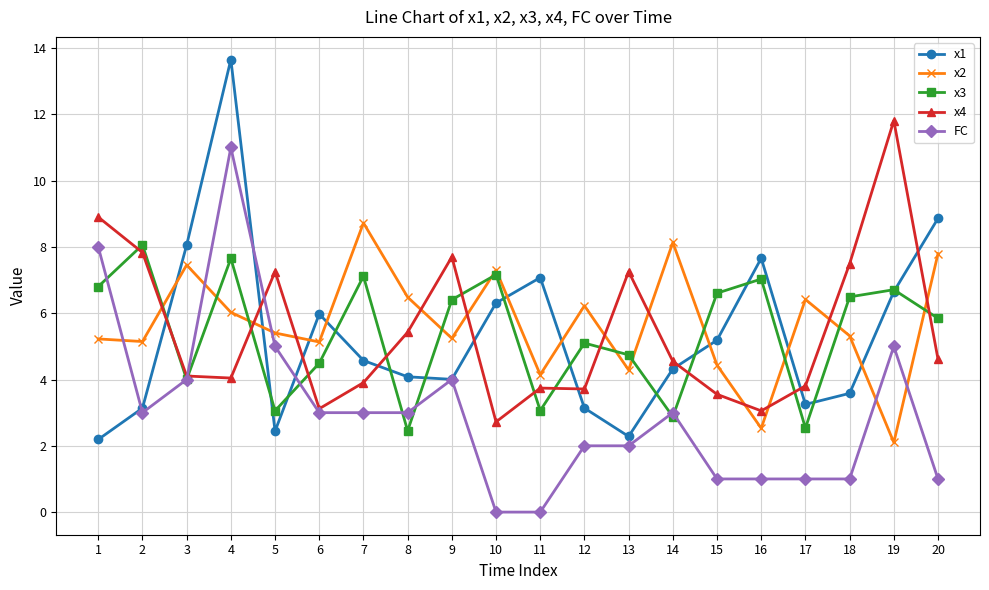

What is the highest value of the x1 series?

13.7